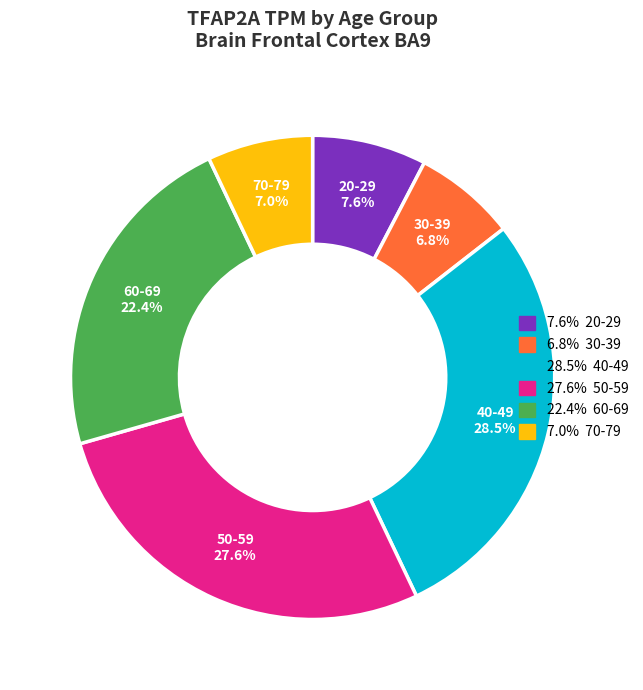

Is there any slice that represents more than half of the pie?

No